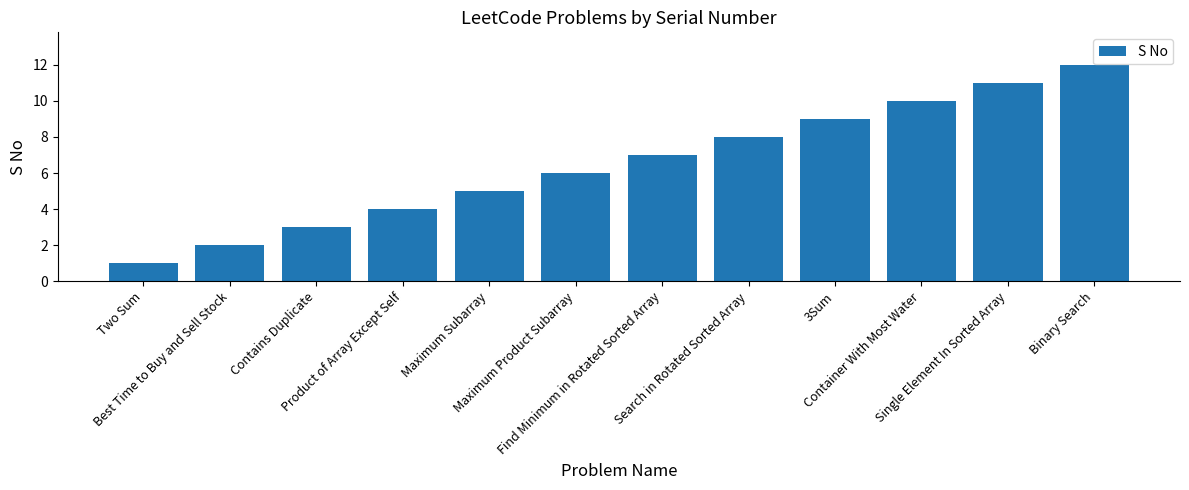

The chart shows a value of 5 at Maximum Subarray. True or false?

True